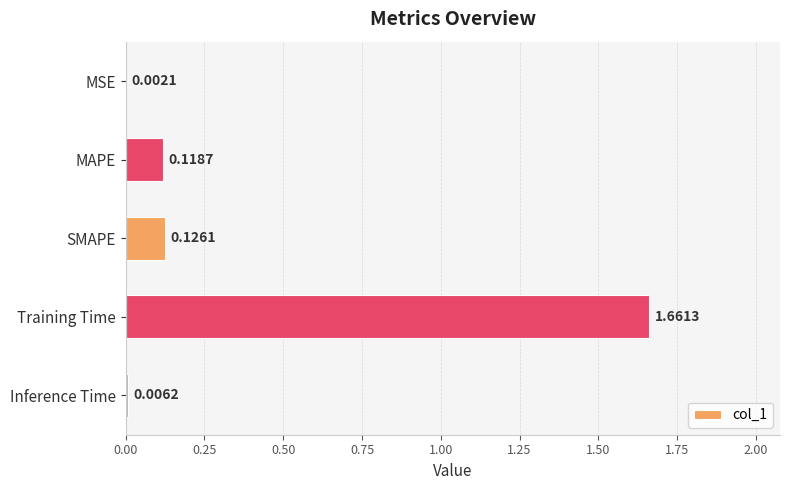

What is the change in value from MAPE to Training Time?

+1.5